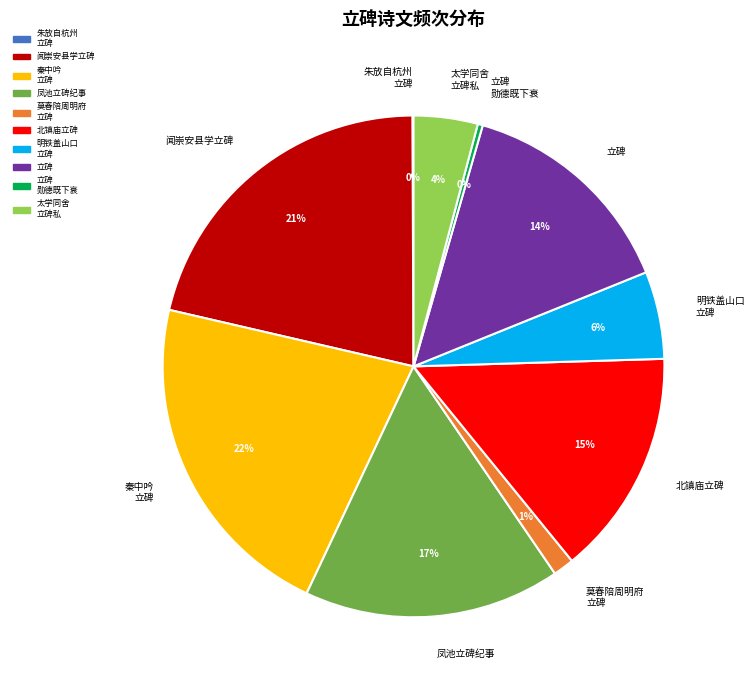

Is the sum of 立碑 and 立碑 勋德既下衰 greater than half?

No